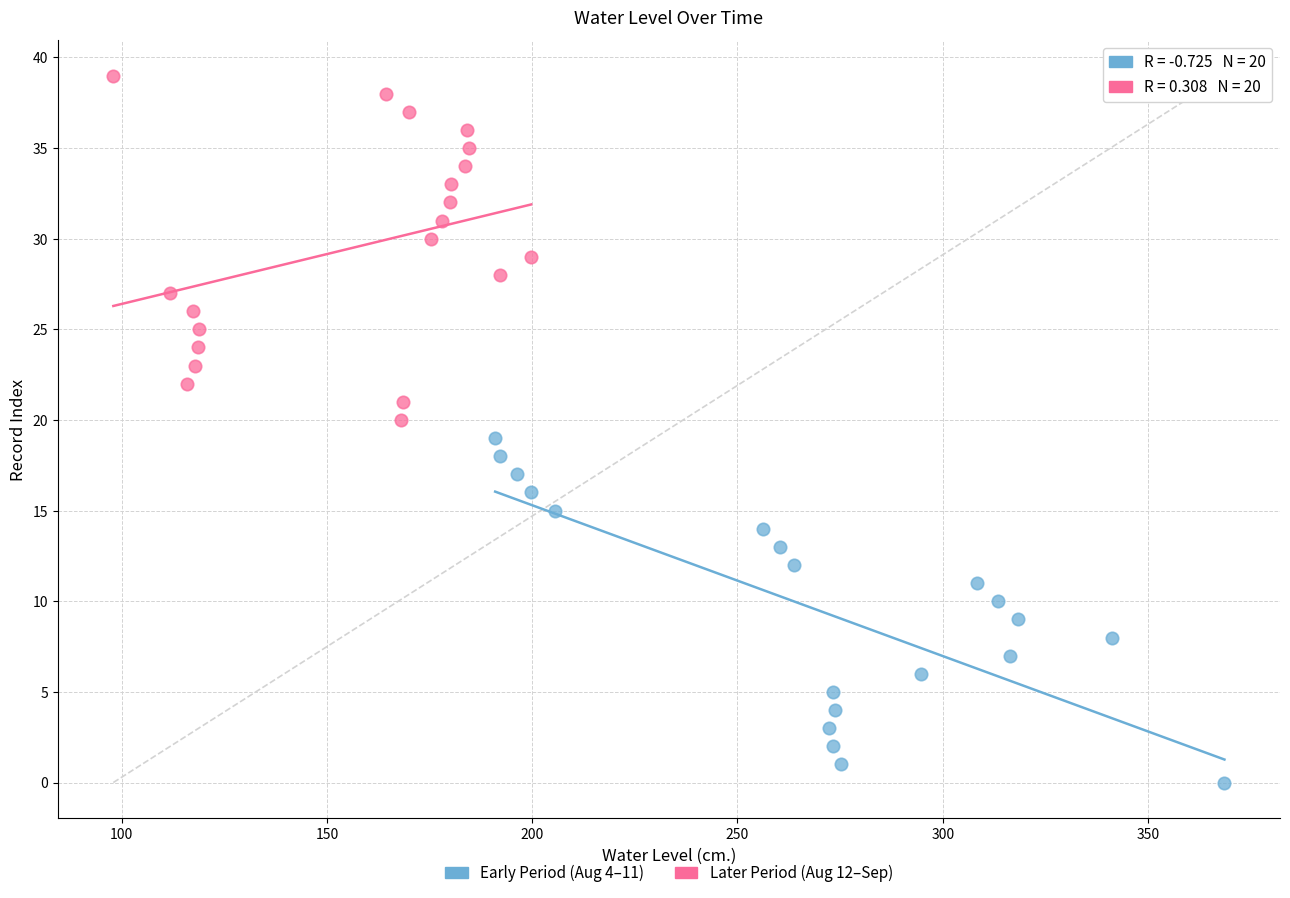

Which series contains the highest Y value?

Later Period (Aug 12–Sep)